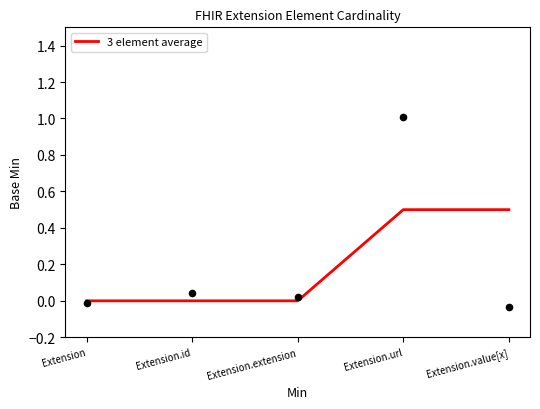

What is the change in value from Extension.id to Extension.value[x]?

+0.5